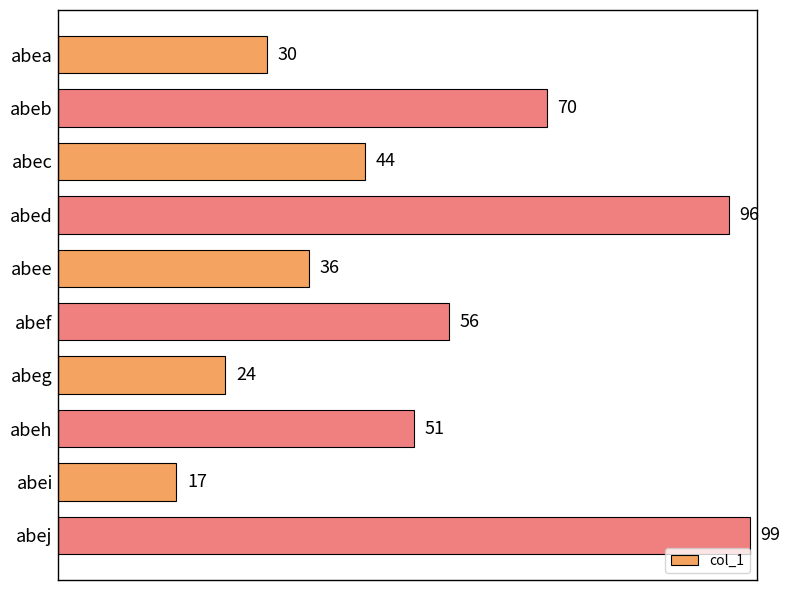

What is the greatest value displayed?

99